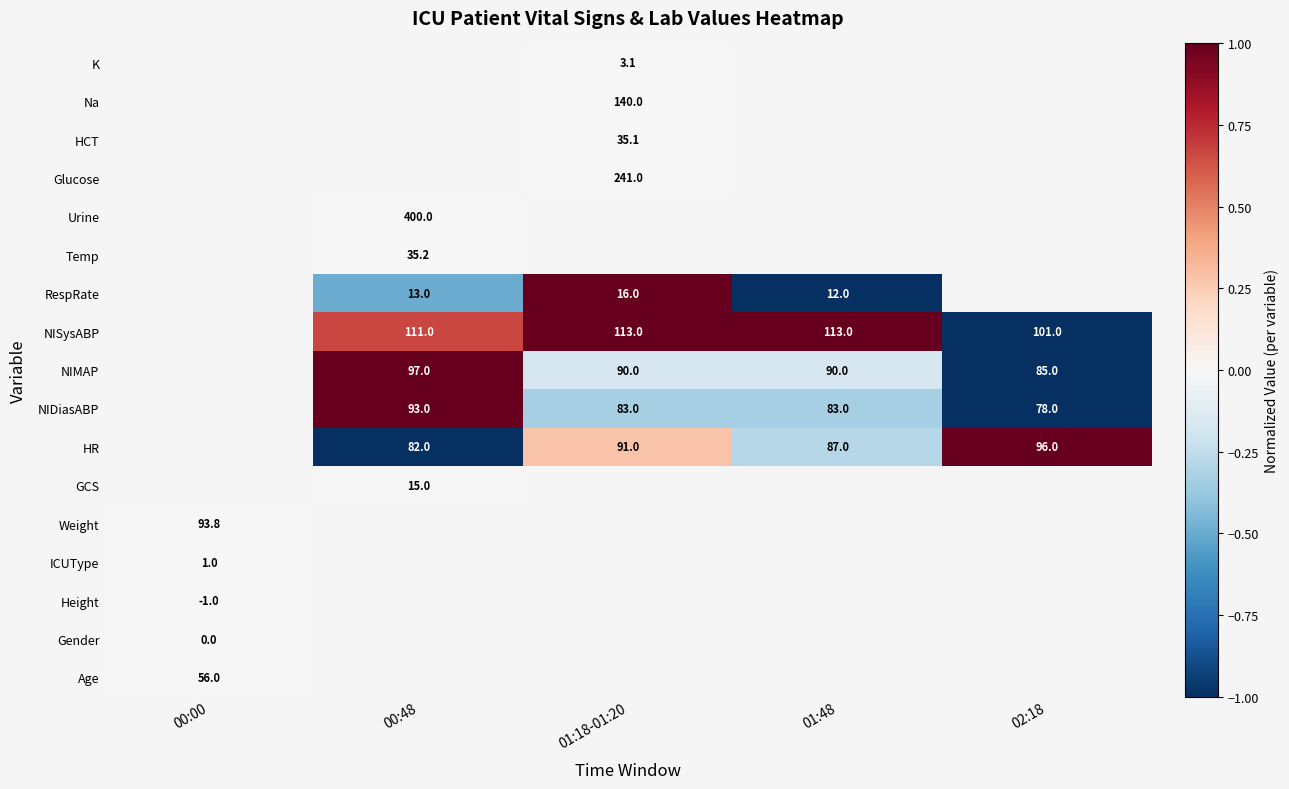

True or false: GCS has a value of 19.7 at 00:48.

False